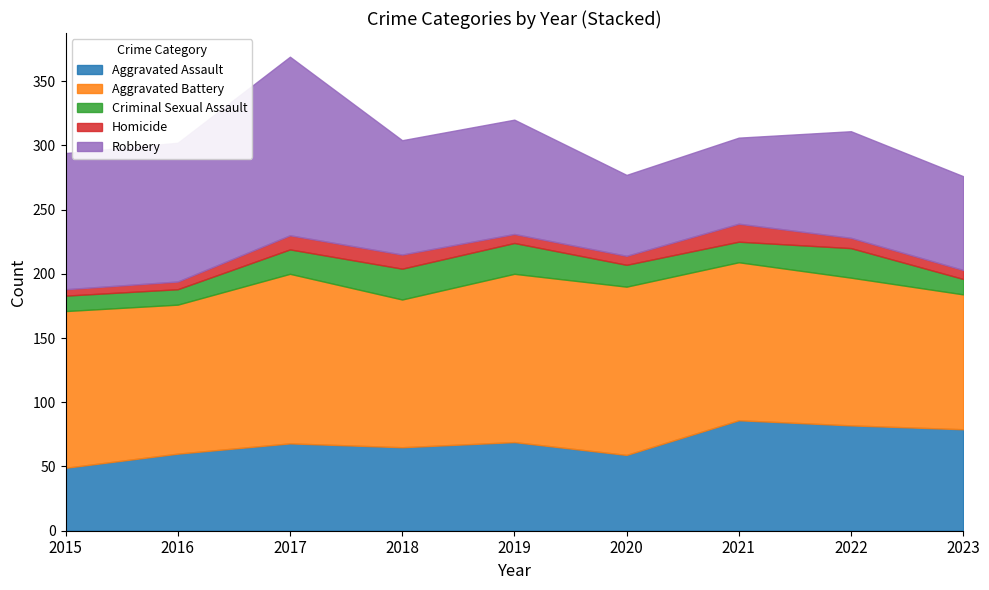

True or false: Aggravated Assault has a value of 41 at 2016.

False